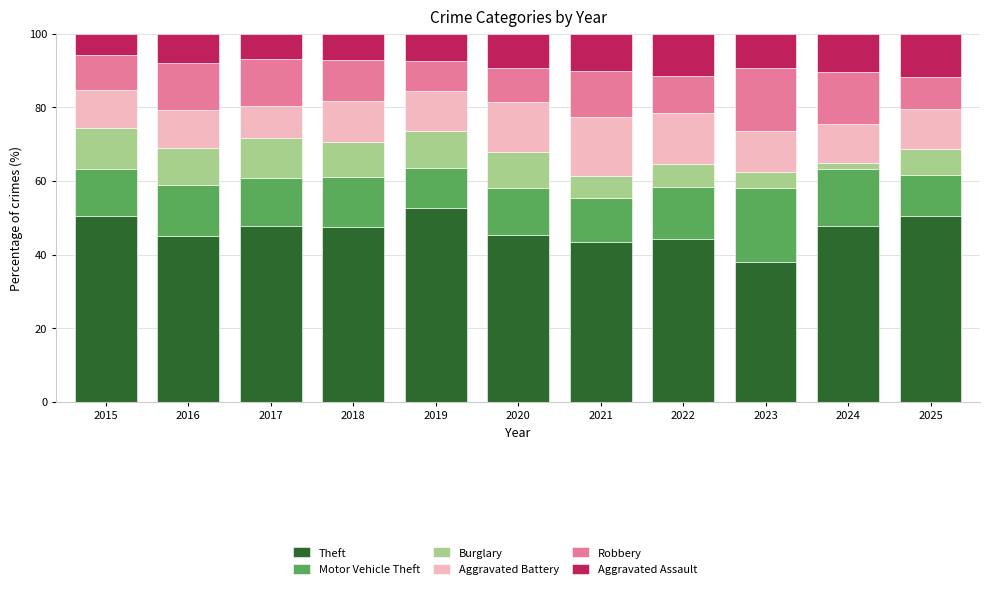

What is the average value of the Theft series?

46.7